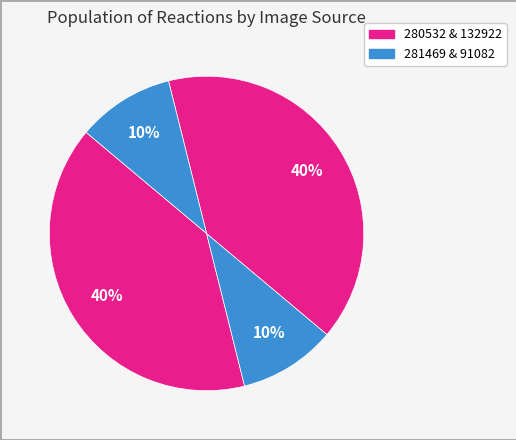

How many slices are in this pie chart?

4